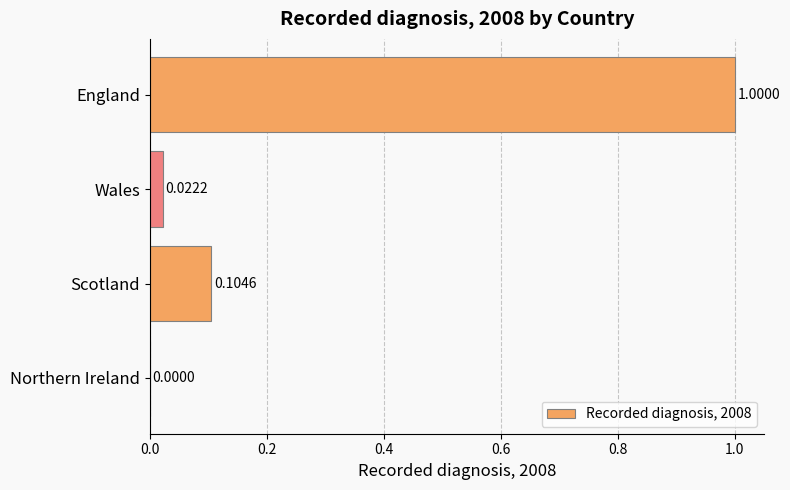

Where is the data nearest to the value 0?

Northern Ireland